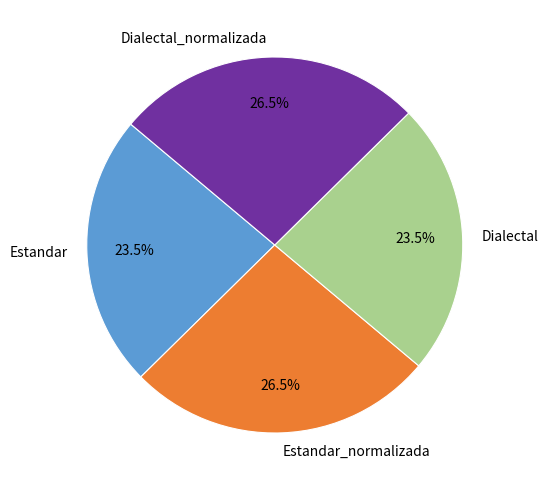

What percentage is NOT represented by Estandar?

76.5%